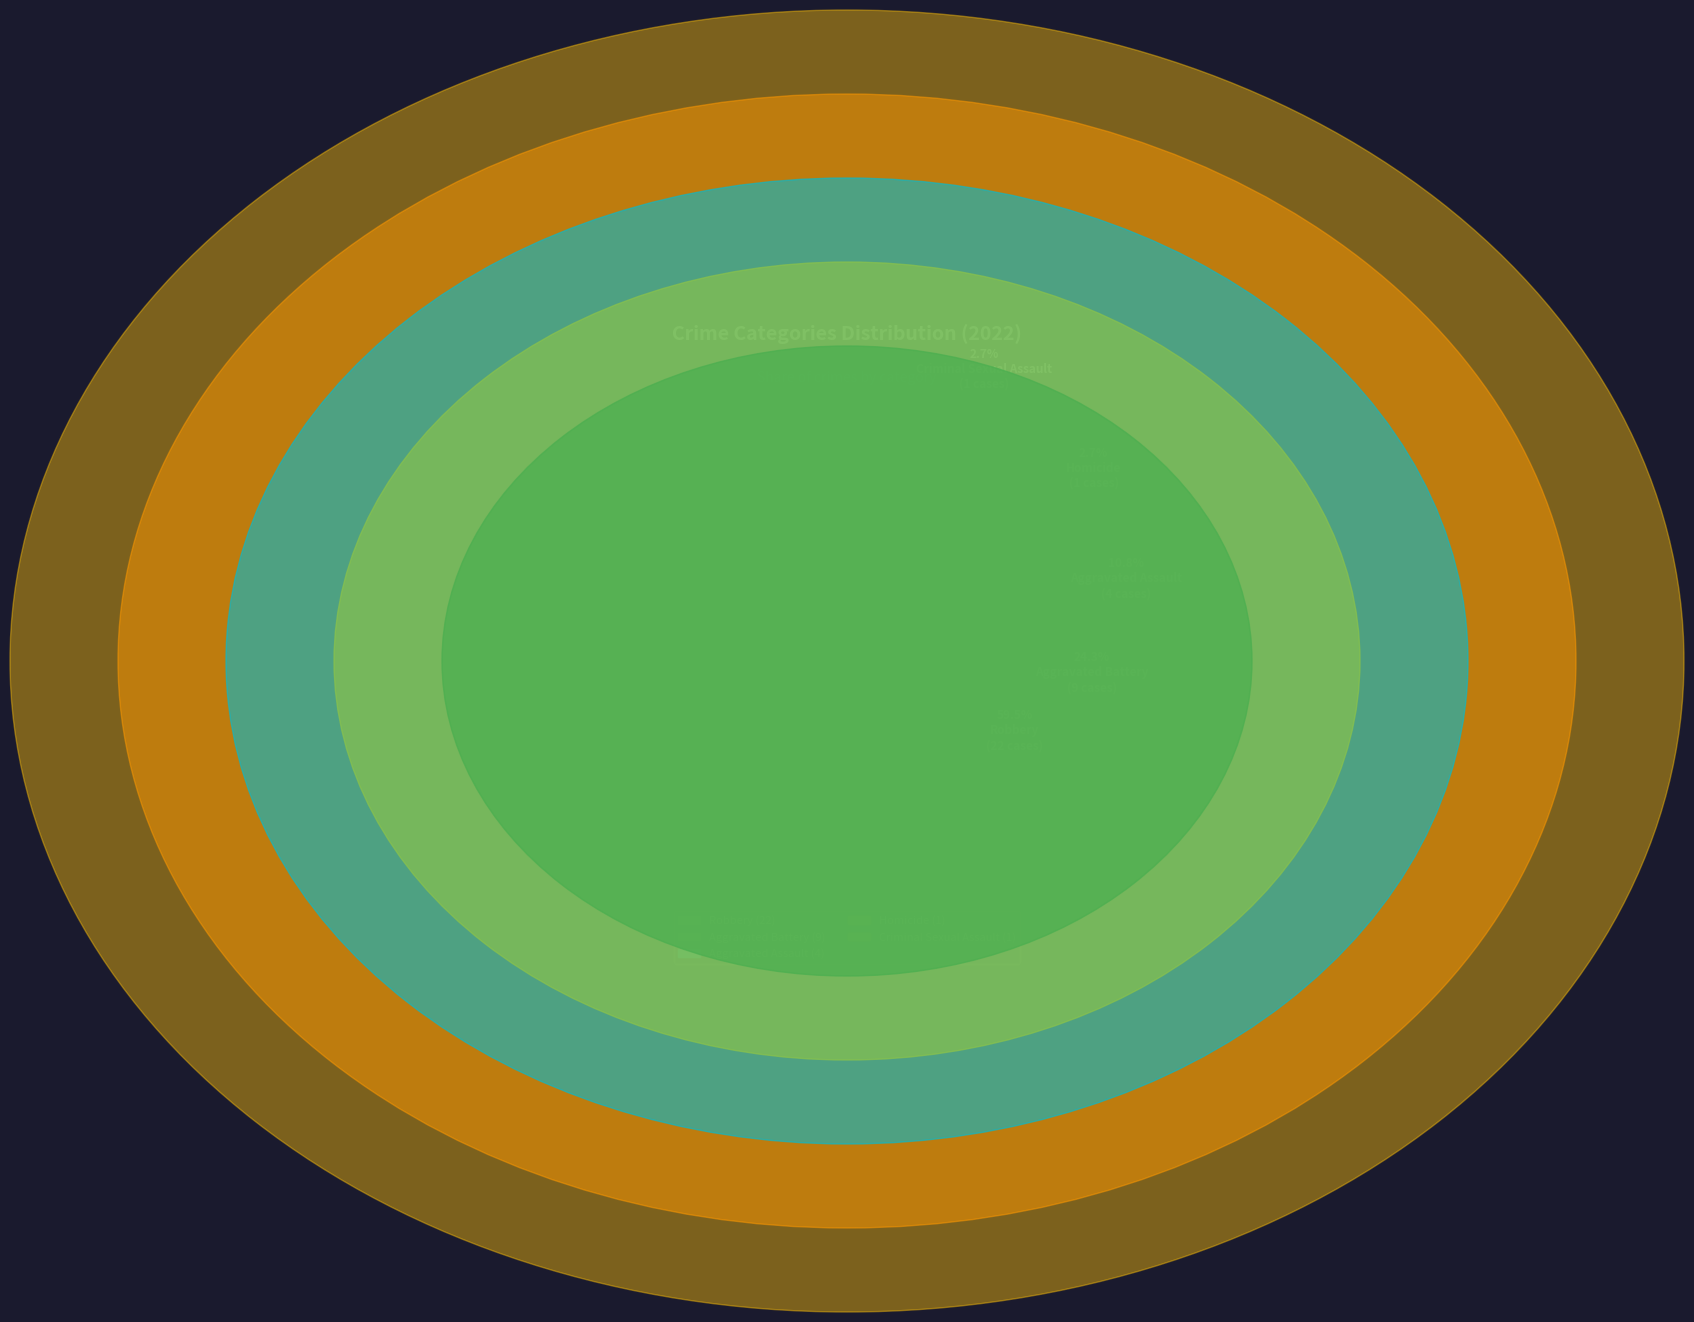

Is there any slice that represents more than half of the pie?

Yes